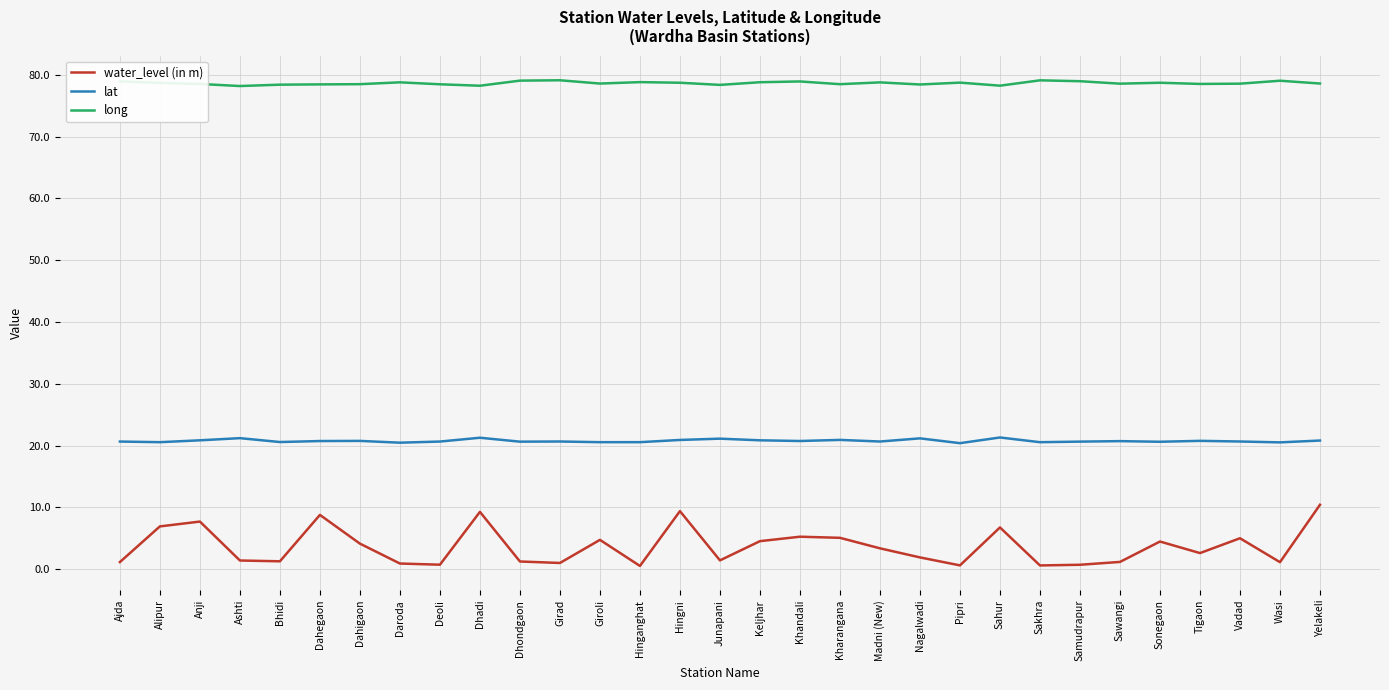

Which series has the widest spread of values?

water_level (in m)